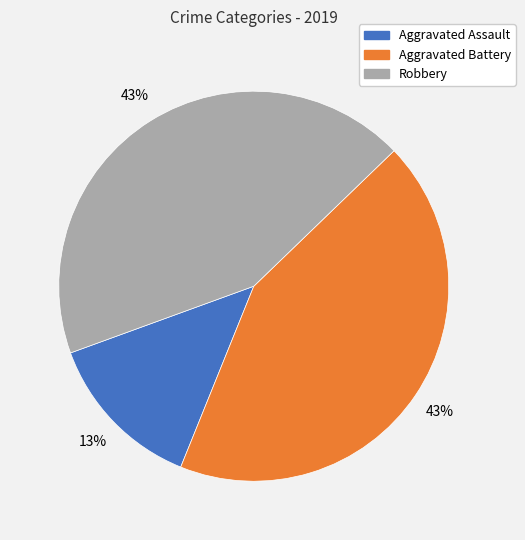

Combined, do Aggravated Assault and Aggravated Battery account for over 50%?

Yes